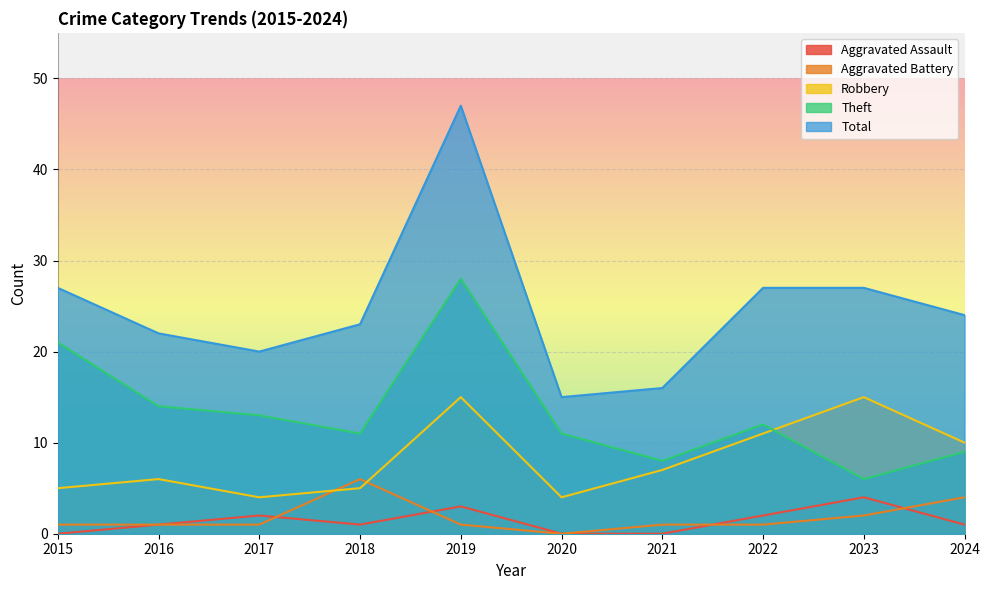

What is the difference between the Aggravated Battery values at 2018 and 2022?

5